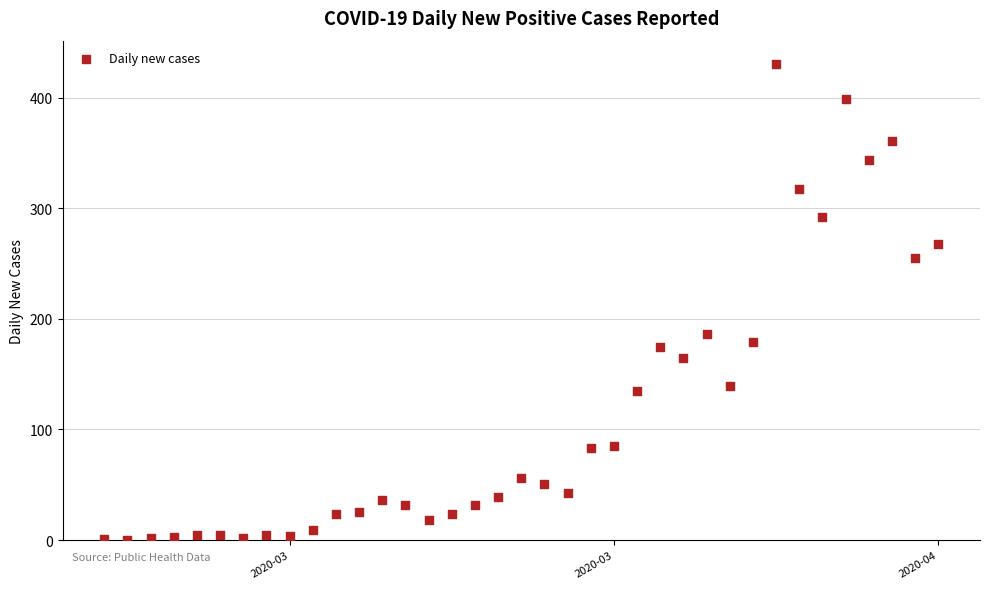

What is the range of Y values (max minus min)?

430